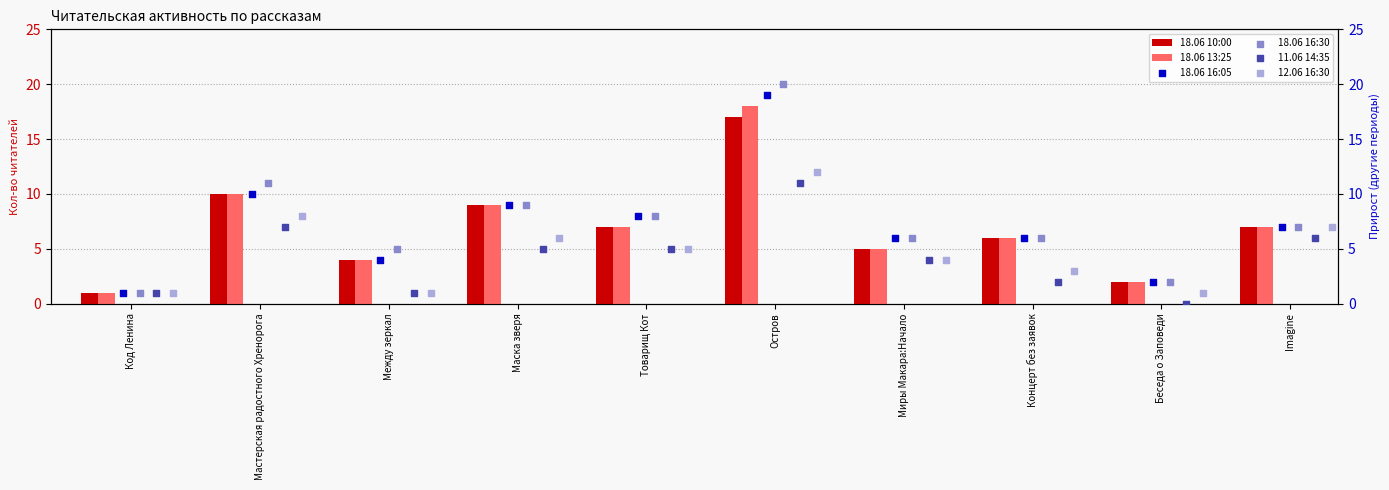

Which series has the largest Y range (max minus min)?

18.06 16:30